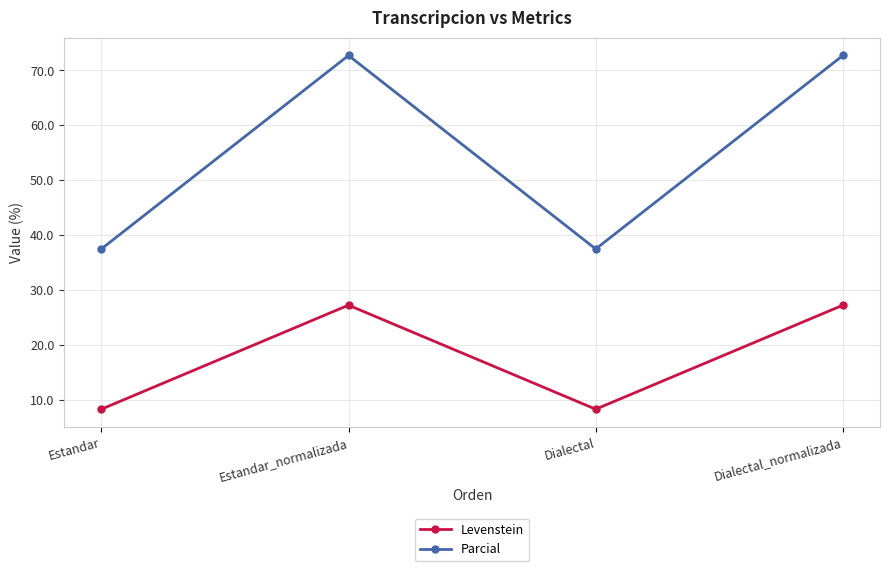

Reading left to right, transcribe all the data shown in this chart.

Levenstein: Estandar=8.3	Estandar_normalizada=27.3	Dialectal=8.3	Dialectal_normalizada=27.3
Parcial: Estandar=37.5	Estandar_normalizada=72.7	Dialectal=37.5	Dialectal_normalizada=72.7